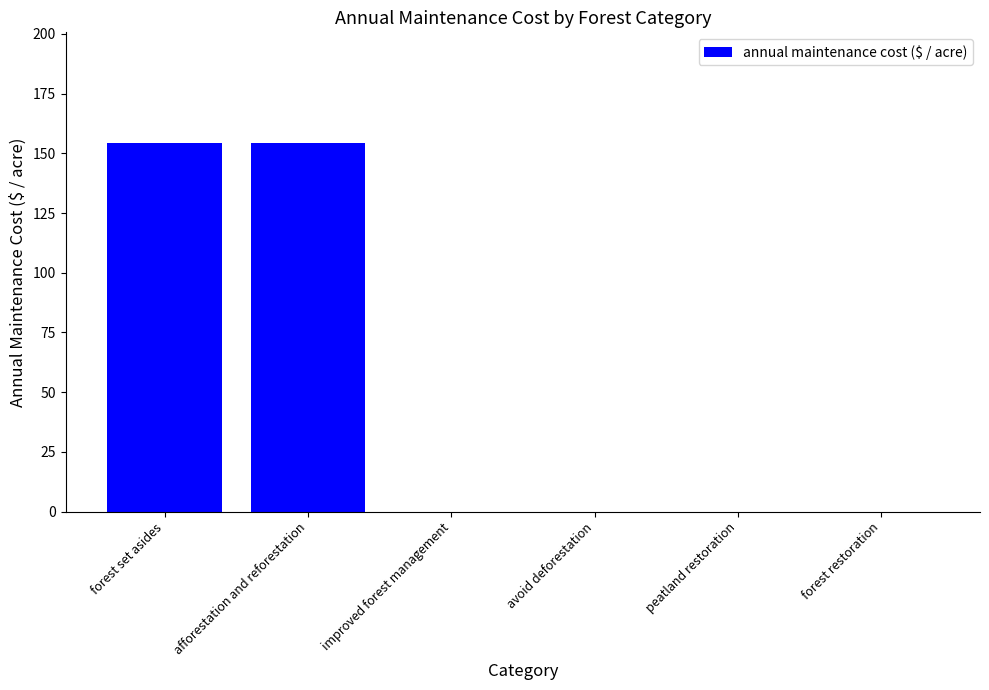

Reading left to right, list all the values displayed in this chart.

154.3	154.3	0.0	0.0	0.0	0.0